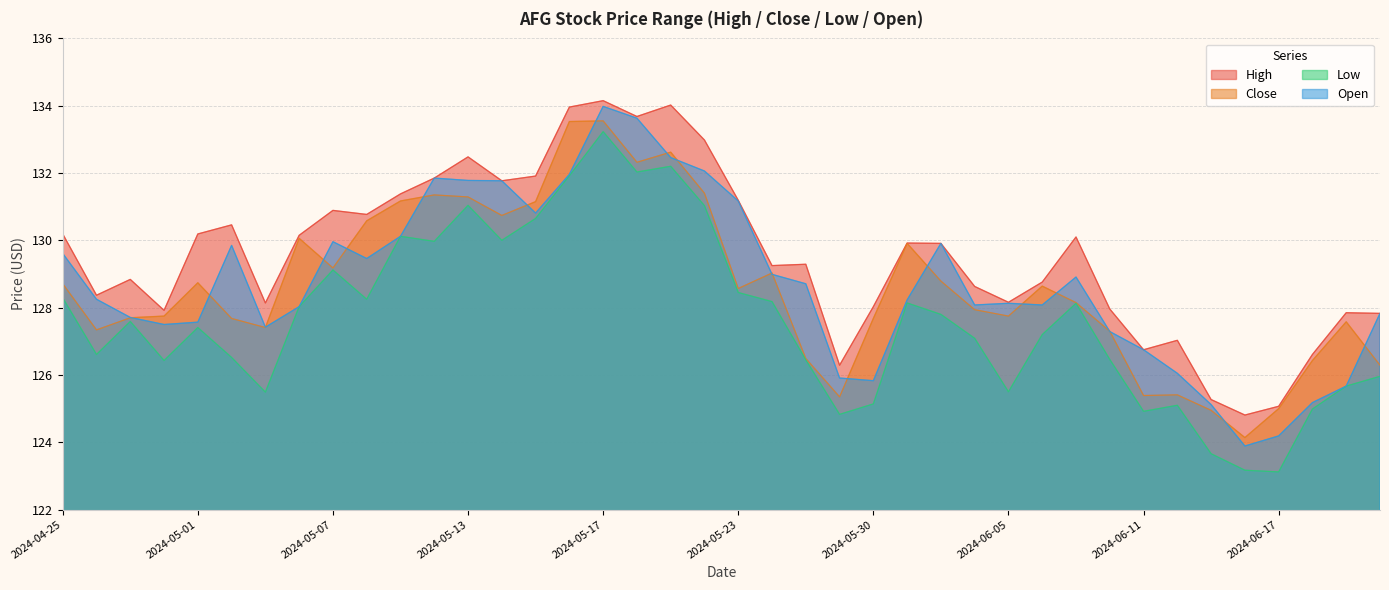

Which series has the largest total across all categories?

High